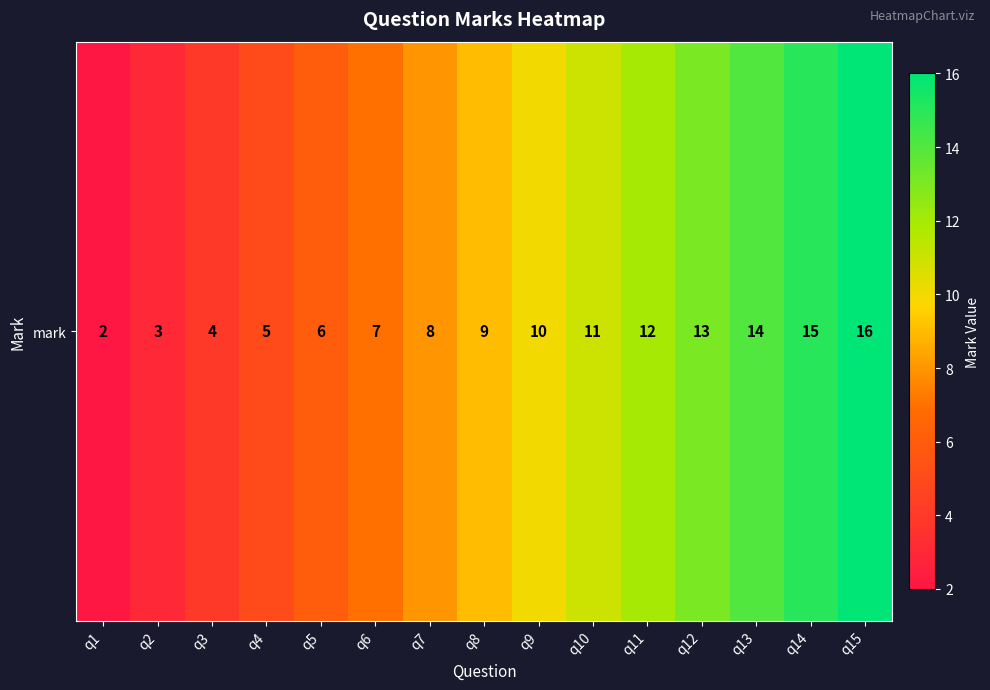

List the labels in order of value, smallest first.

q1, q2, q3, q4, q5, q6, q7, q8, q9, q10, q11, q12, q13, q14, q15